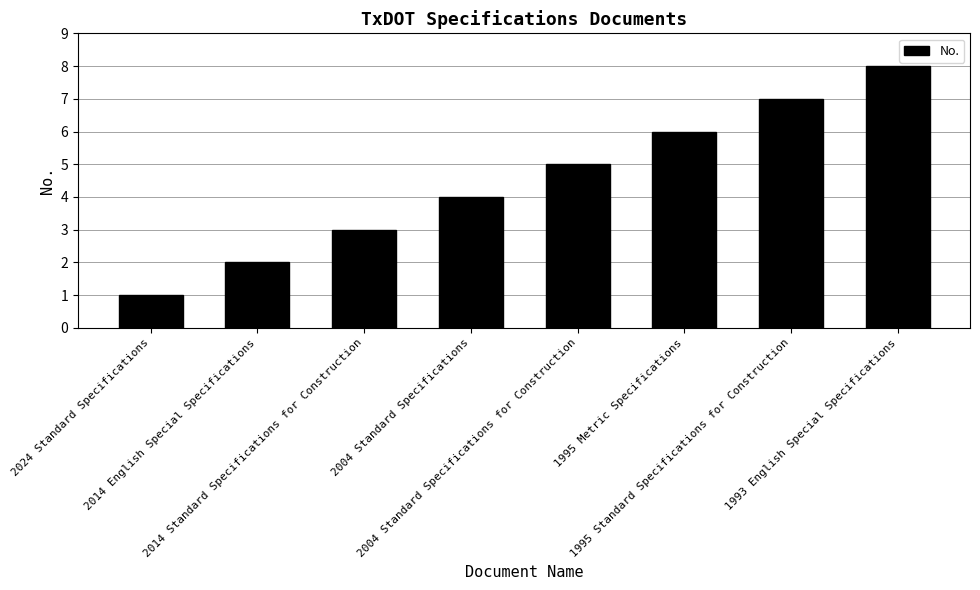

Reading right to left, what are all the values shown in this chart?

1993 English Special Specifications=8	1995 Standard Specifications for Construction=7	1995 Metric Specifications=6	2004 Standard Specifications for Construction=5	2004 Standard Specifications=4	2014 Standard Specifications for Construction=3	2014 English Special Specifications=2	2024 Standard Specifications=1